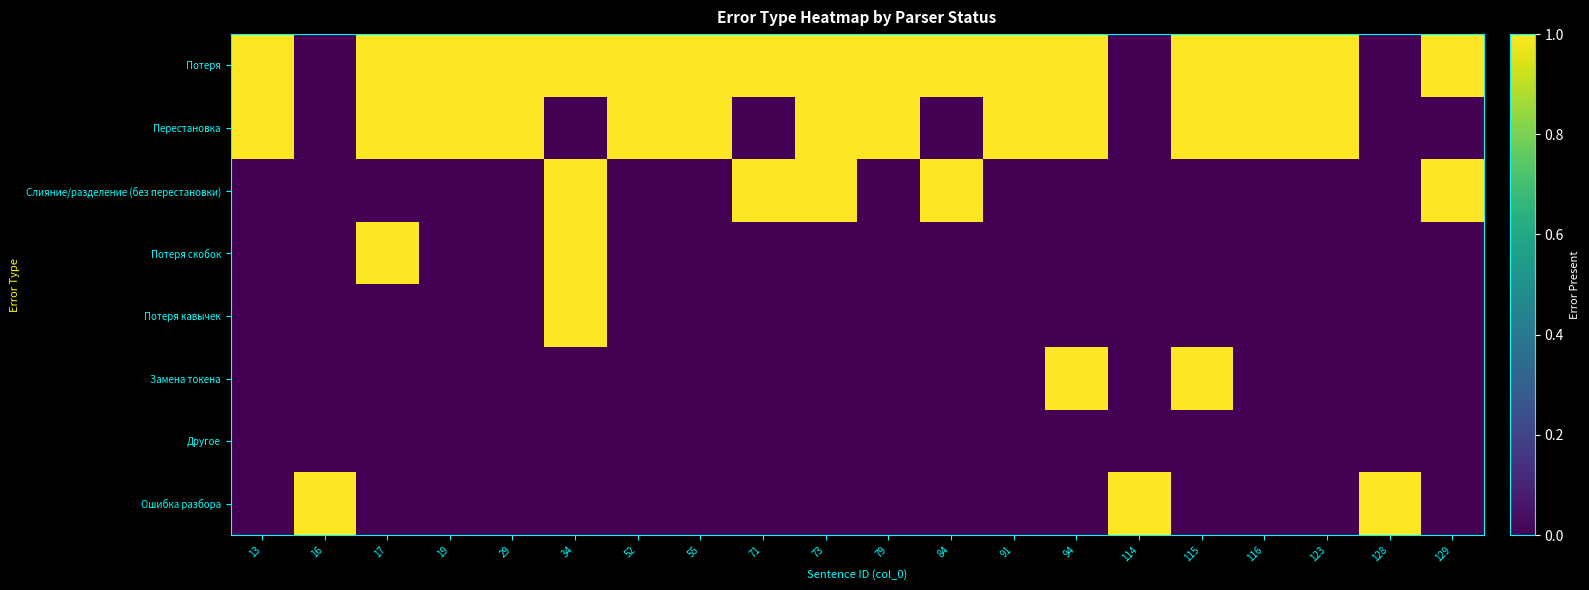

Rank the series by their maximum value, from highest to lowest.

Потеря, Перестановка, Слияние/разделение (без перестановки), Потеря скобок, Потеря кавычек, Замена токена, Ошибка разбора, Другое